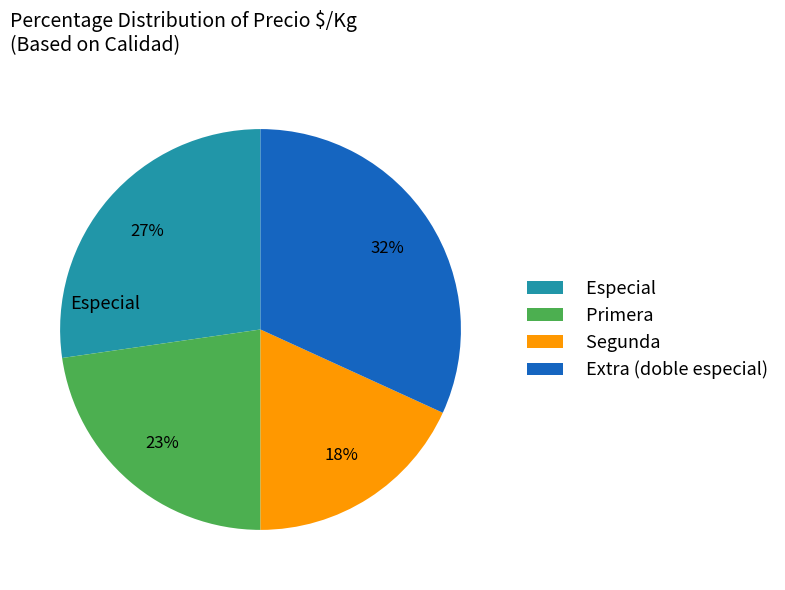

How many slices are in this pie chart?

4